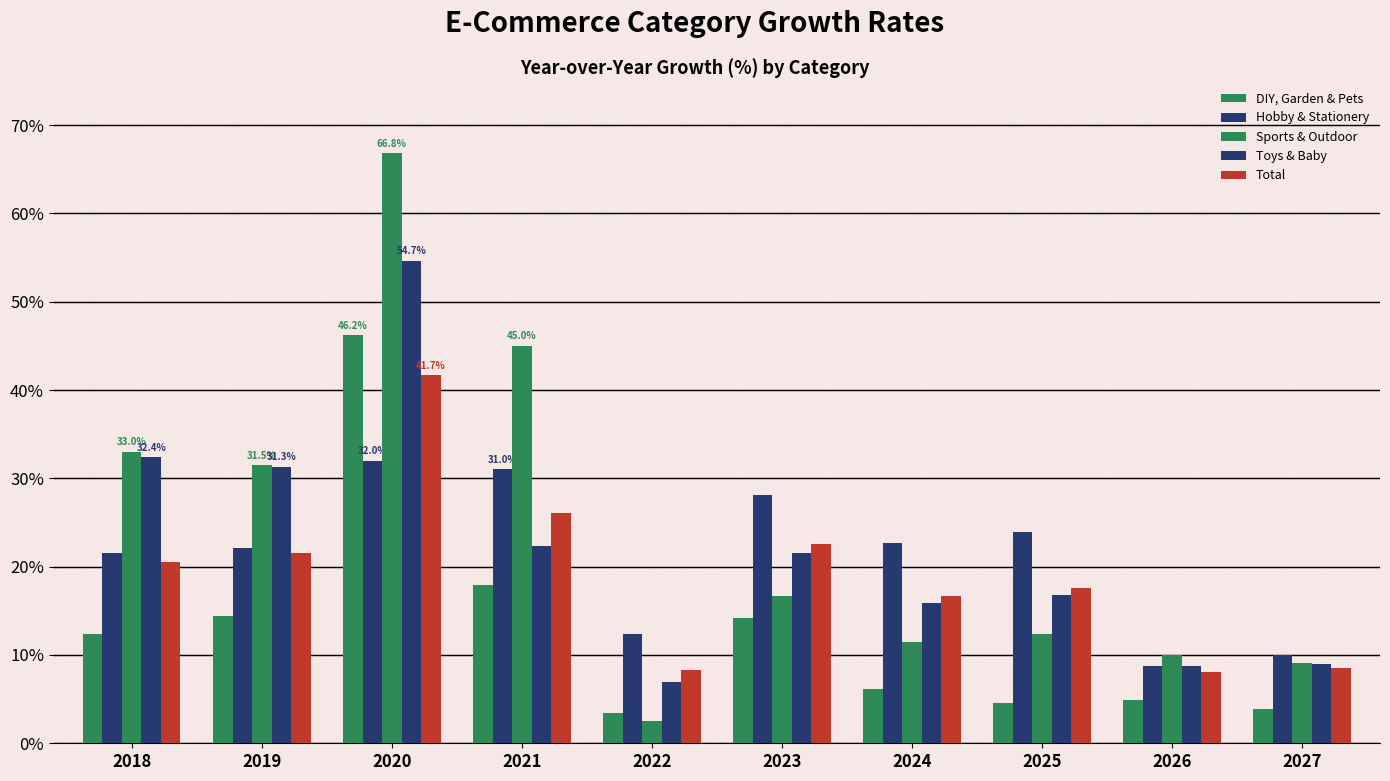

Count the number of data series in this chart.

5